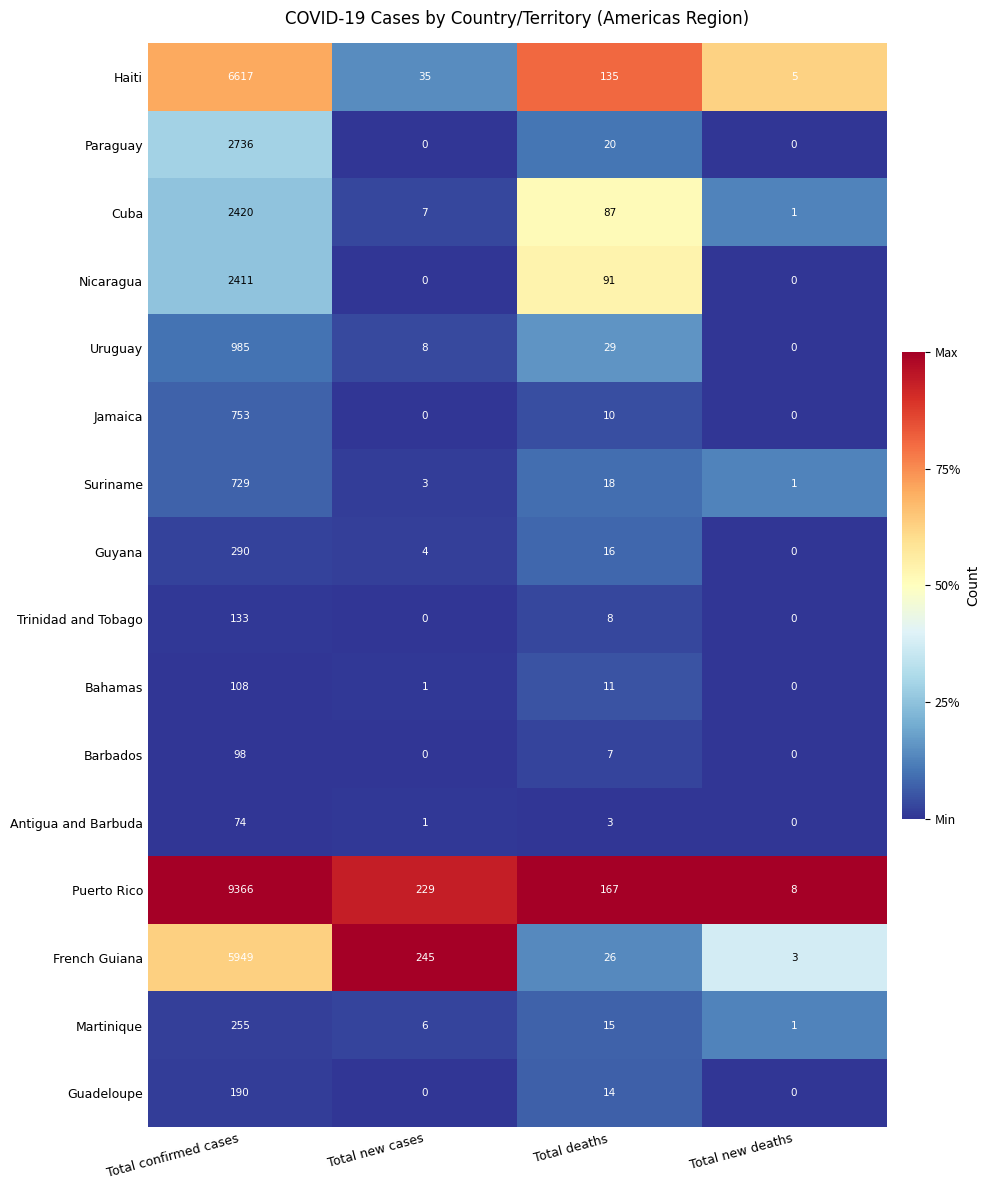

How many values in the Nicaragua series are below 91?

2